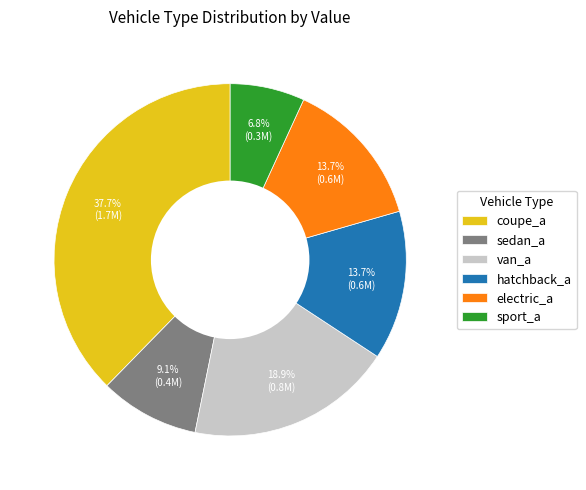

Is it true that sedan_a is 4% of the pie?

False